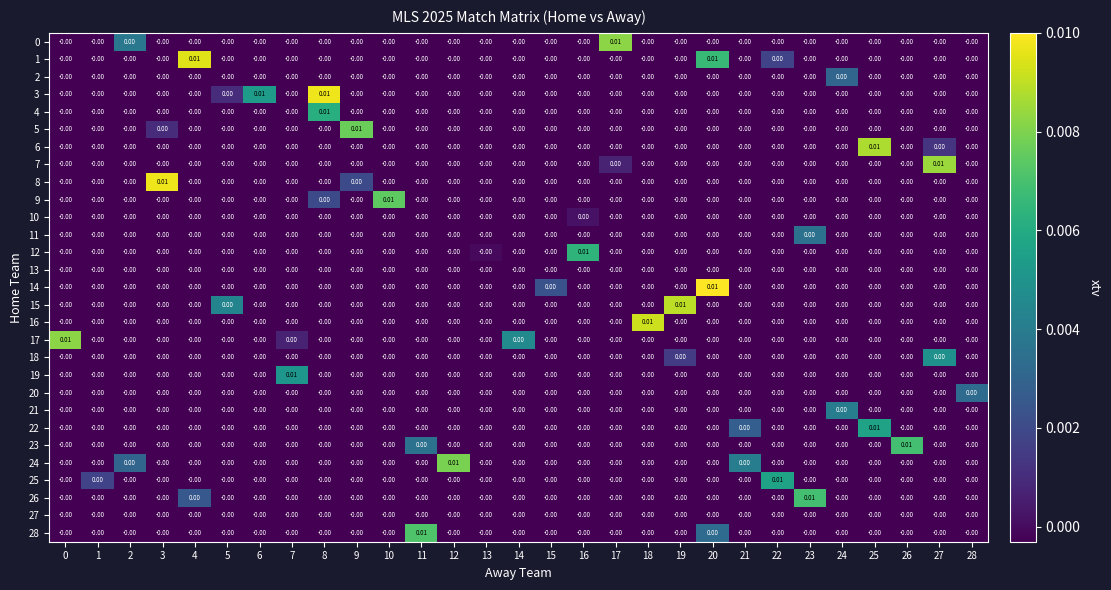

List the series in order of their peak value, highest first.

14, 3, 8, 1, 16, 15, 6, 7, 0, 17, 24, 5, 9, 28, 23, 26, 12, 4, 22, 25, 19, 18, 21, 11, 20, 2, 10, 13, 27